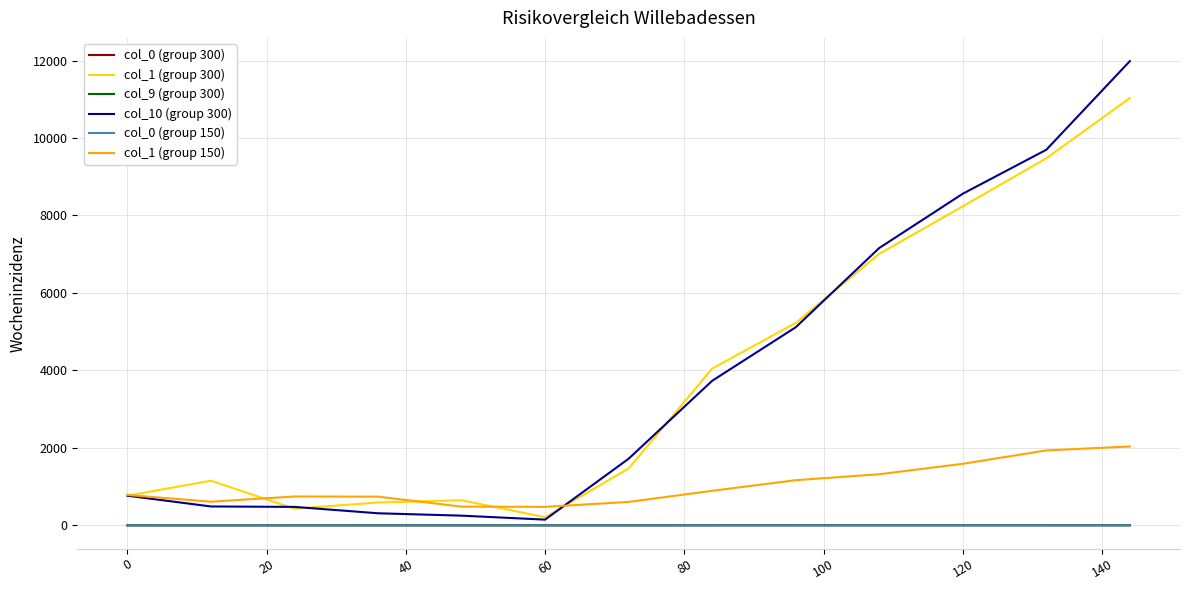

True or false: col_0 (group 300) and col_1 (group 150) cross at least once.

False